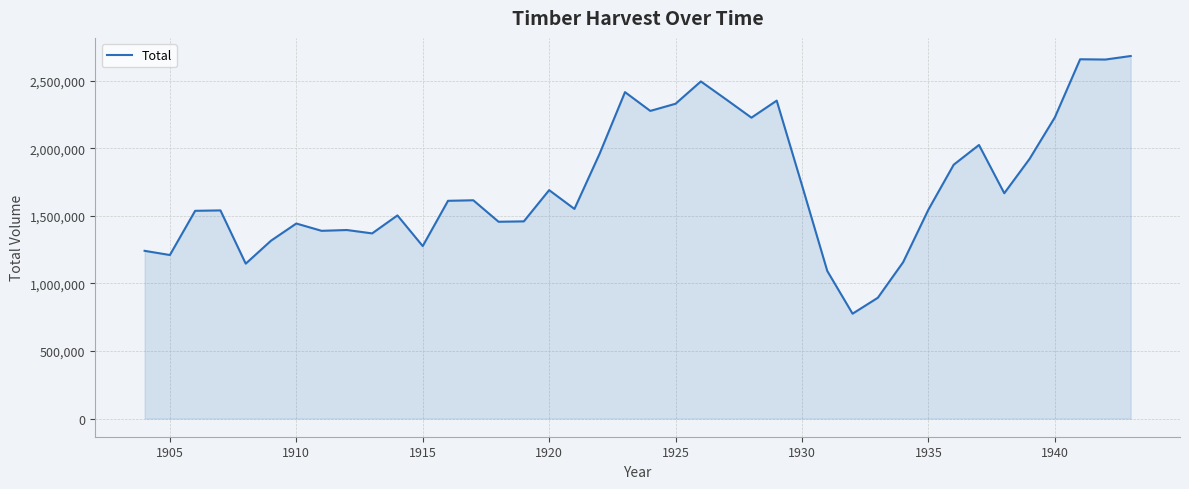

What is the difference between the maximum and minimum values?

1906000